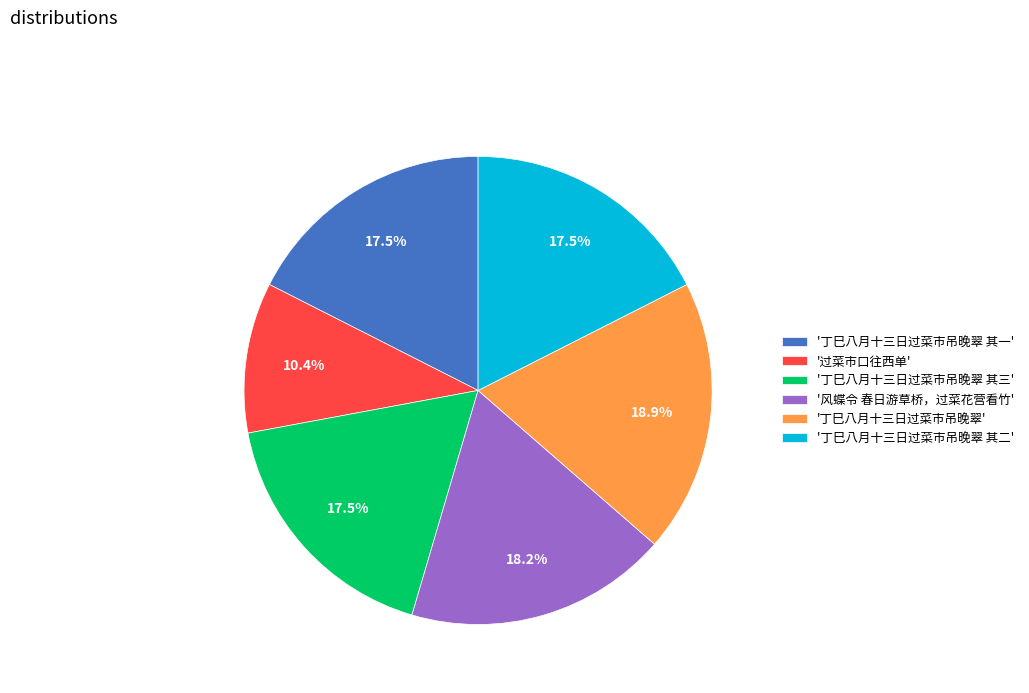

Which category has the biggest portion of the pie?

'丁巳八月十三日过菜市吊晚翠'